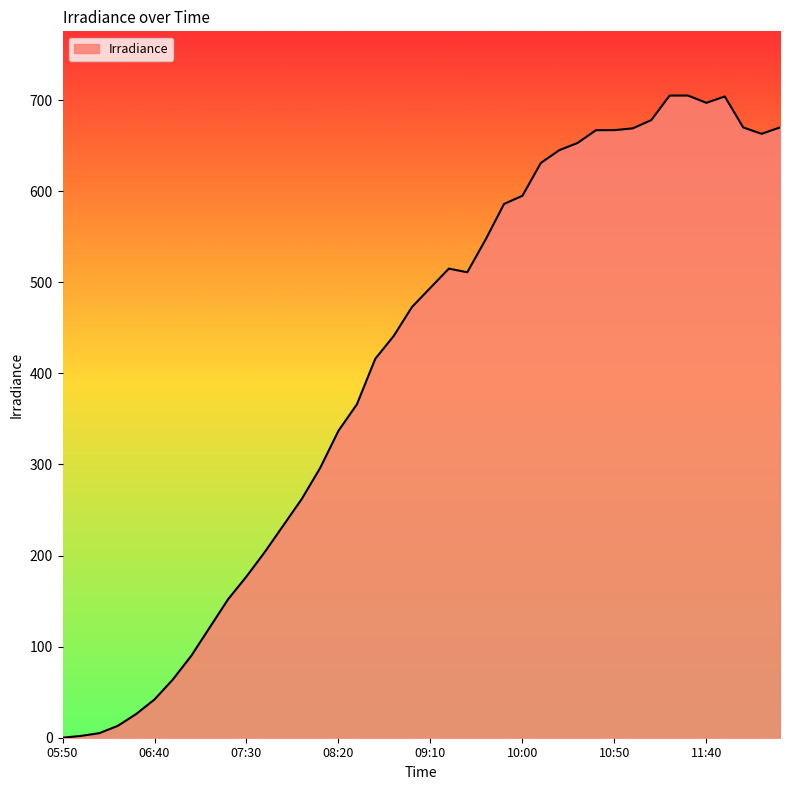

How many lines are shown in the chart?

1